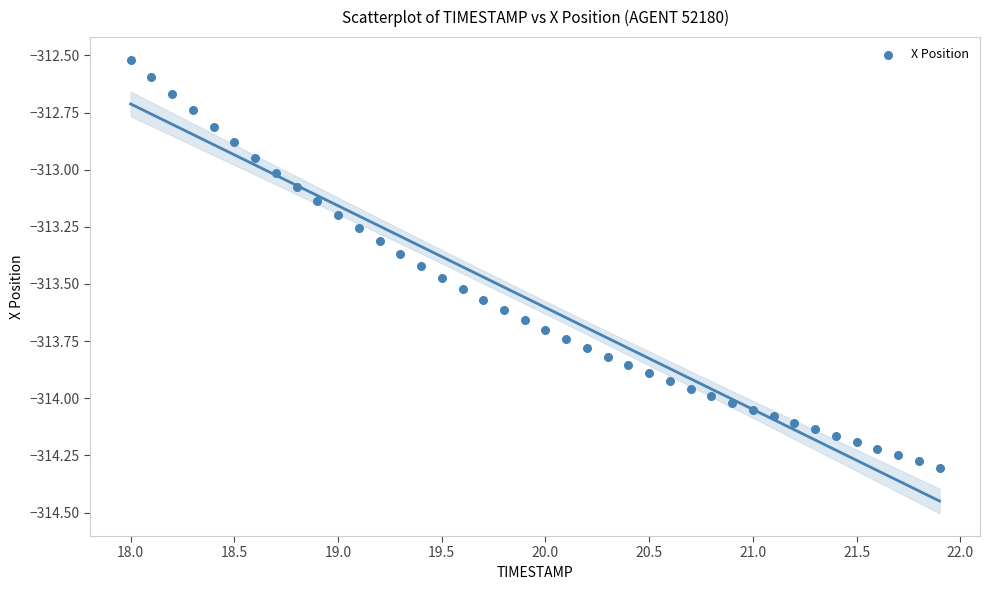

What is the range of X values (max minus min)?

3.9